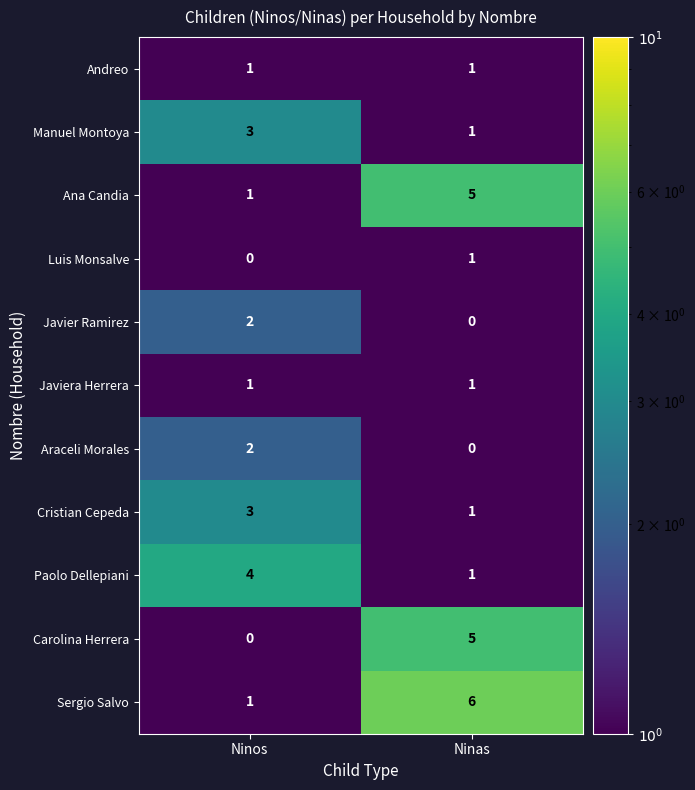

What is the difference between the maximum and minimum values in the Paolo Dellepiani series?

3